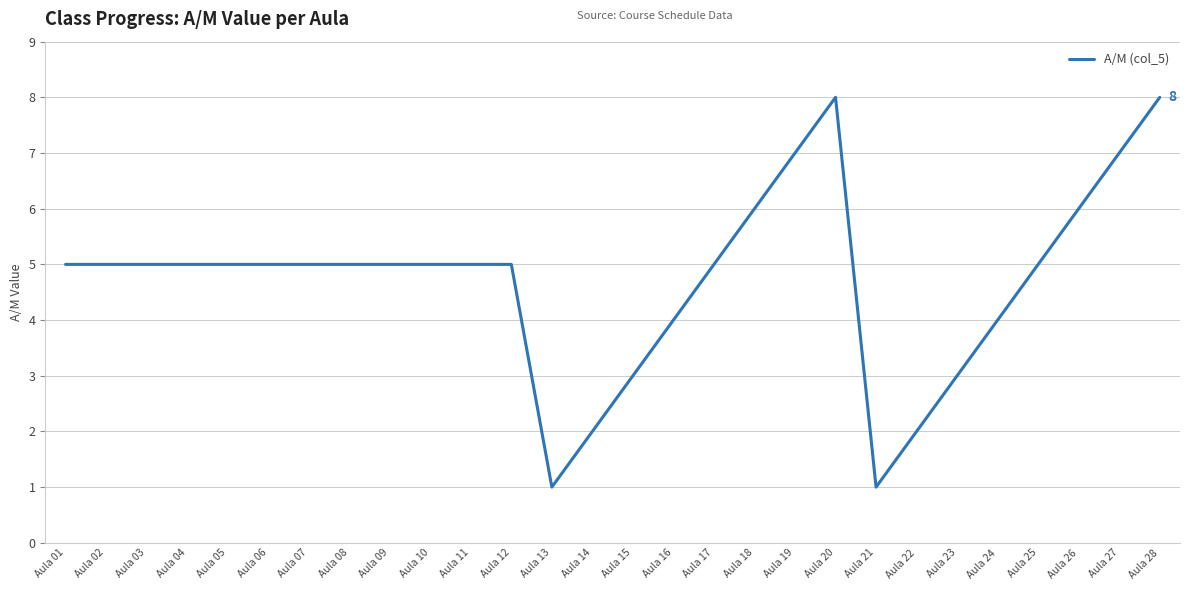

What is the maximum value shown in the chart?

8